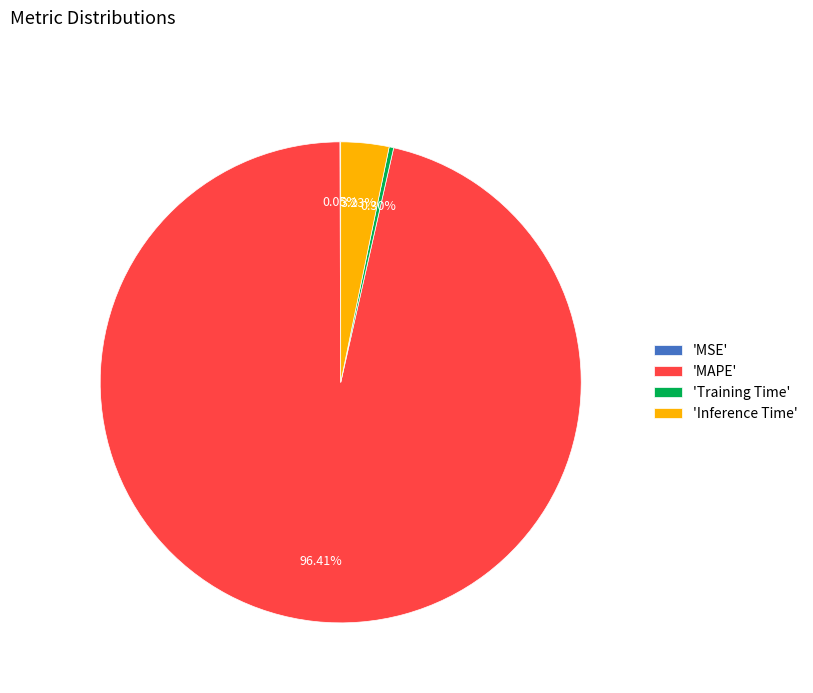

Between 'MAPE' and 'Inference Time', which is larger?

'MAPE'